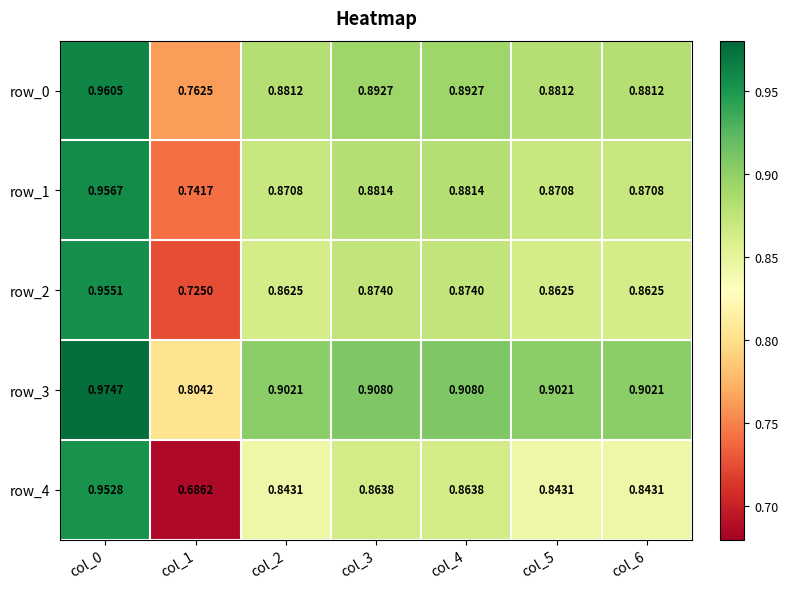

At which label is row_2 closest to 0?

col_1